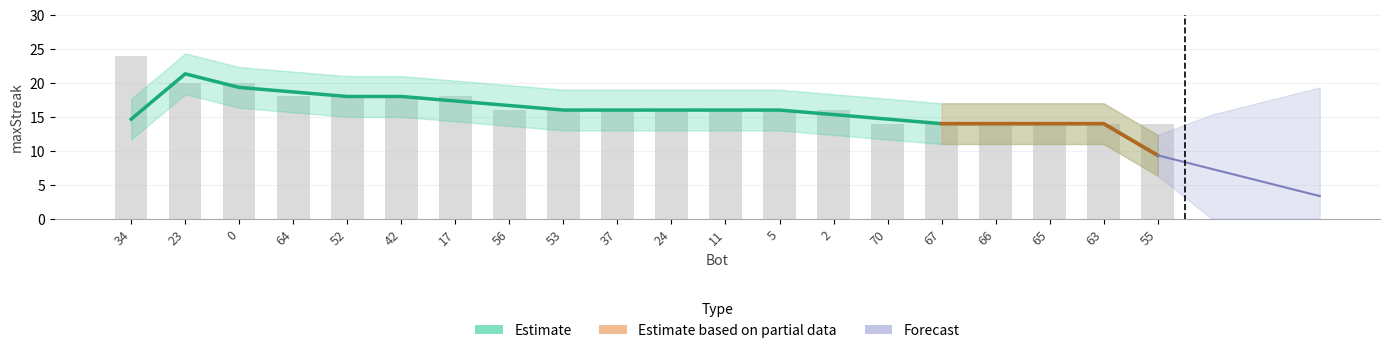

What is the approximate value at 53?

16